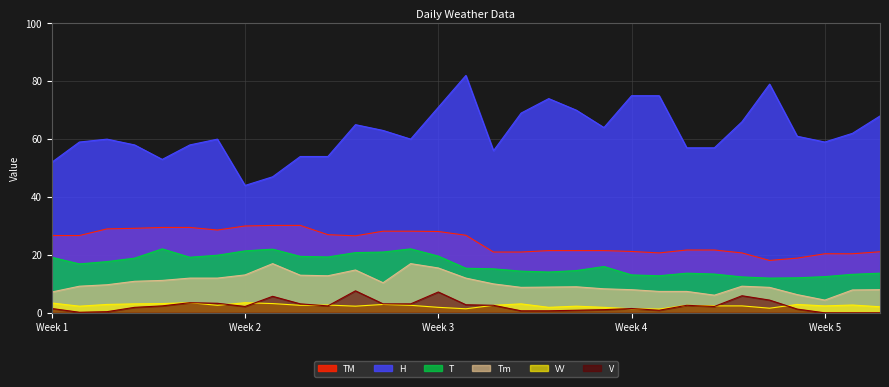

How many interior local valleys does the TM series have?

4